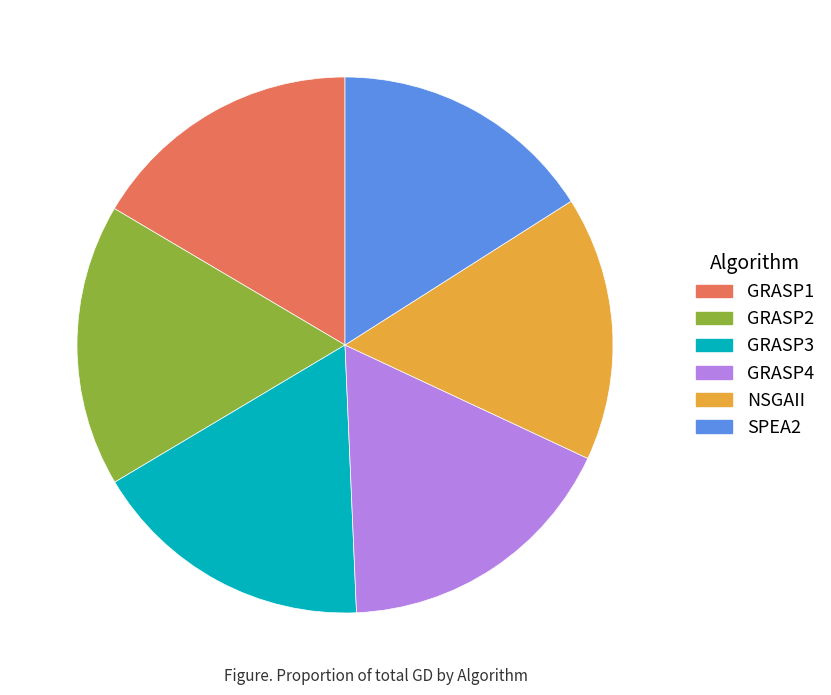

Is the sum of GRASP3 and GRASP4 greater than half?

No